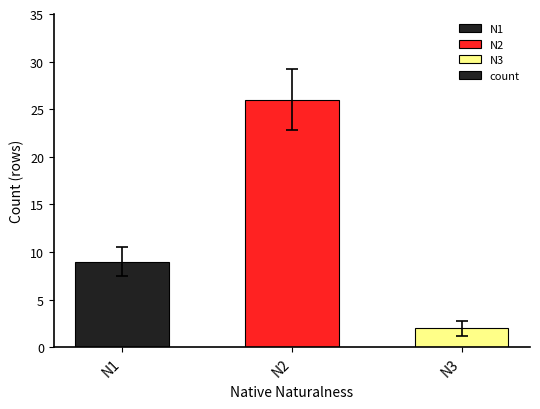

What is the value of the 3rd bar from the left?

2